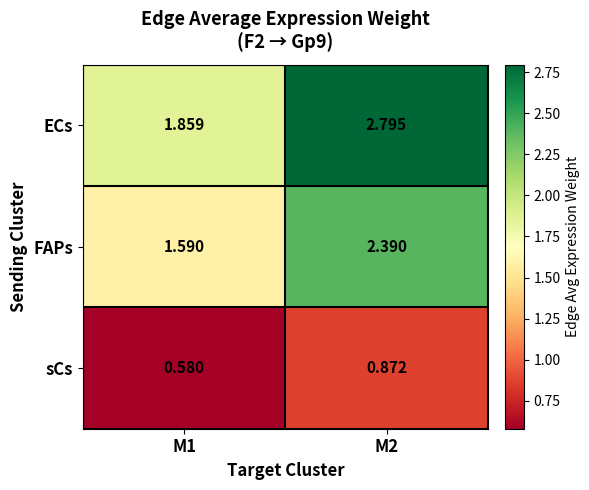

List the series in order of their overall mean, lowest first.

sCs, FAPs, ECs